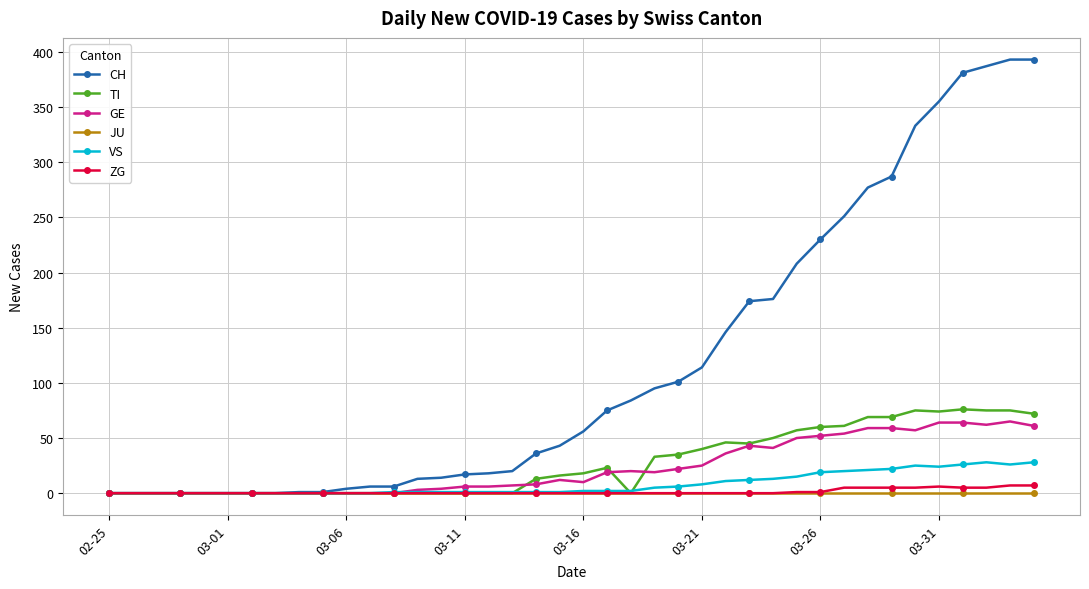

True or false: GE has more than 1 interior local peaks.

True